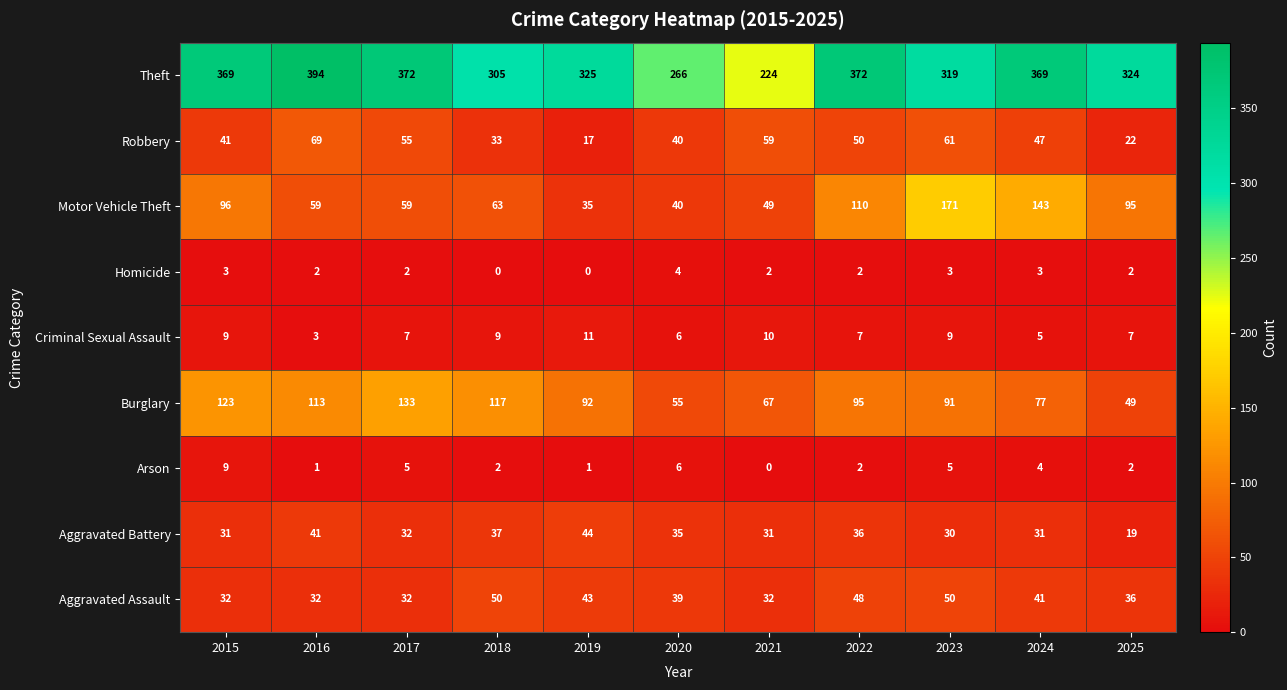

What is the difference between the second highest and minimum values in the Theft series?

148